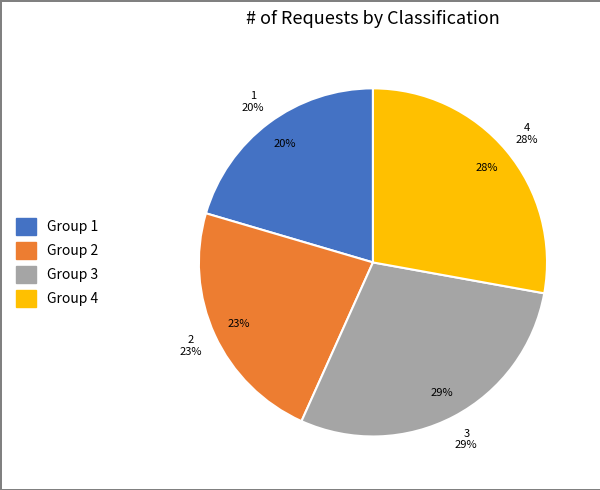

The 0 slice represents 1% of the pie. True or false?

False